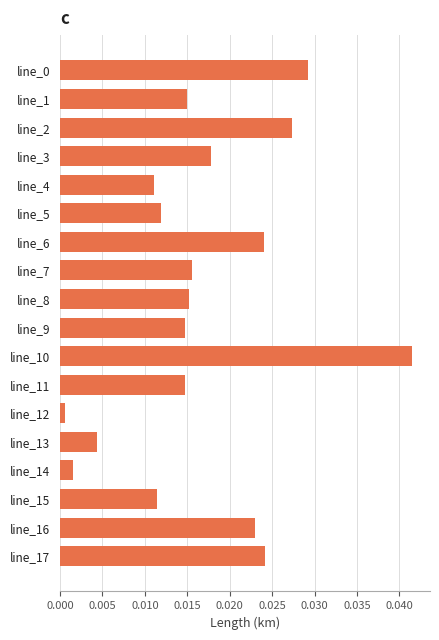

What is the sum of all values?

0.3